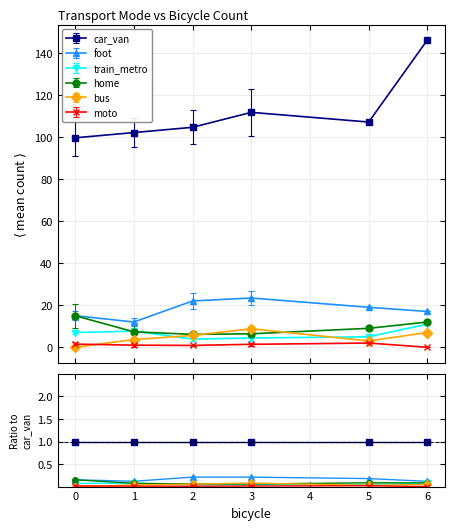

Reading left to right, list all the values displayed in this chart.

car_van: 1.0	1.0	1.0	1.0	1.0	1.0
foot: 0.2	0.1	0.2	0.2	0.2	0.1
train_metro: 0.1	0.1	0.0	0.0	0.0	0.1
home: 0.2	0.1	0.1	0.1	0.1	0.1
bus: 0.0	0.0	0.1	0.1	0.0	0.0
moto: 0.0	0.0	0.0	0.0	0.0	0.0